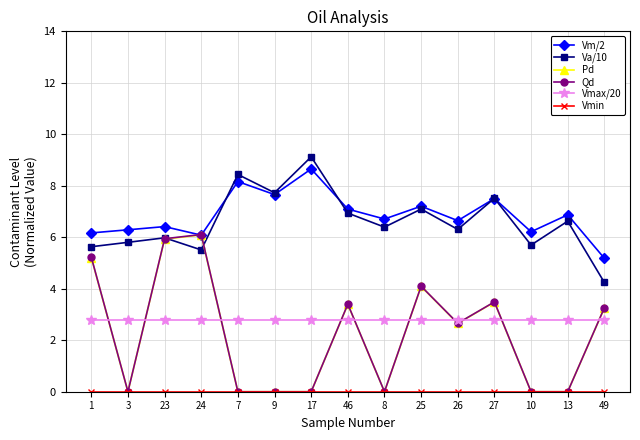

In Qd, how many points are higher than both neighbors (excluding endpoints)?

4